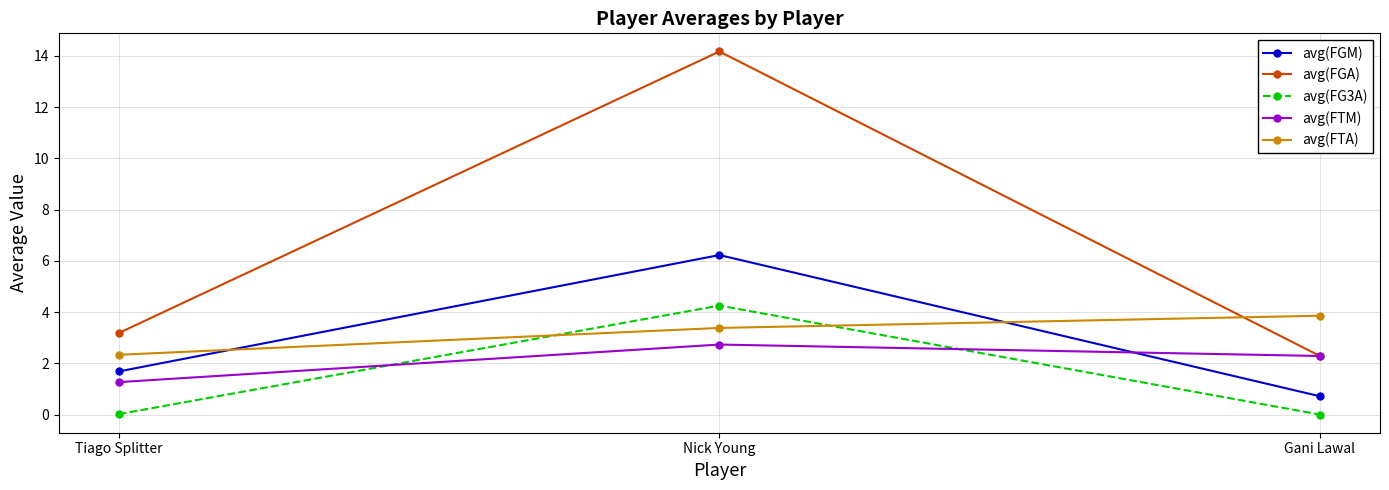

What is the average value of the avg(FTA) series?

3.2